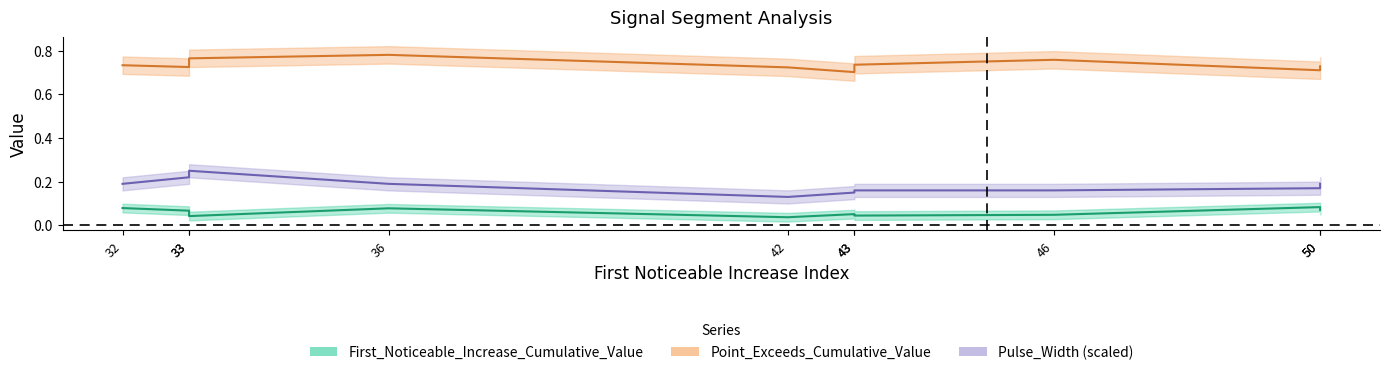

How many interior local peaks does the Pulse_Width series have?

1